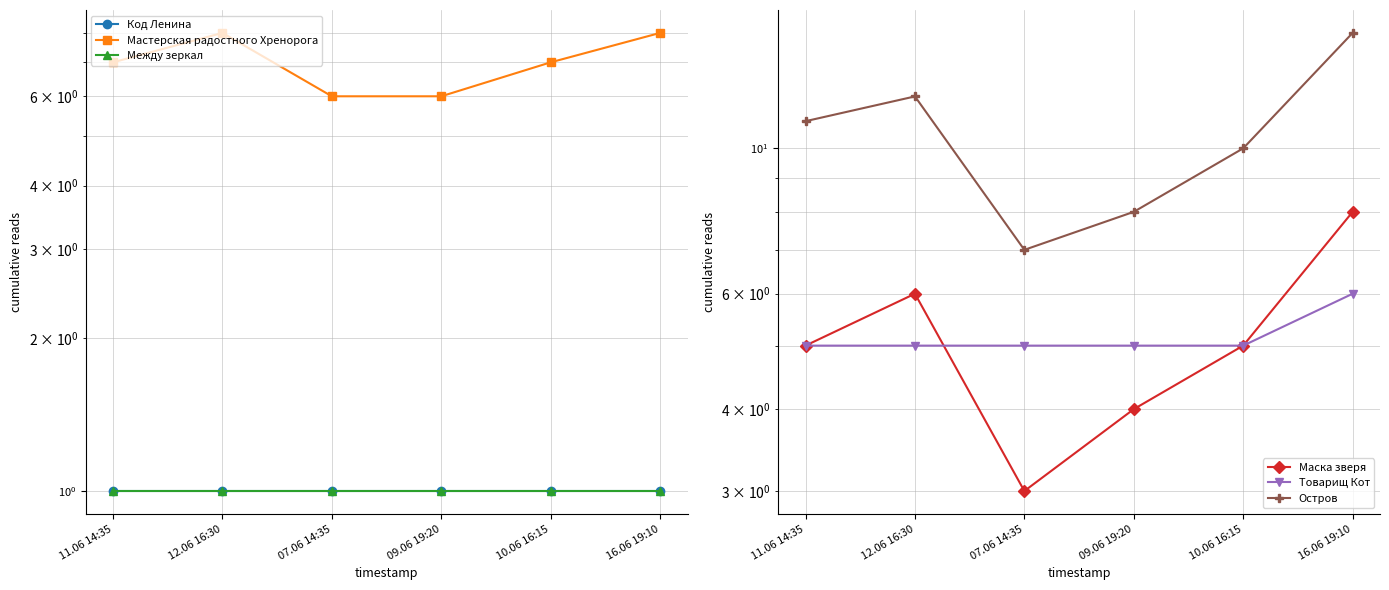

List the labels in order of Мастерская радостного Хренорога value, largest first.

12.06 16:30, 16.06 19:10, 11.06 14:35, 10.06 16:15, 07.06 14:35, 09.06 19:20